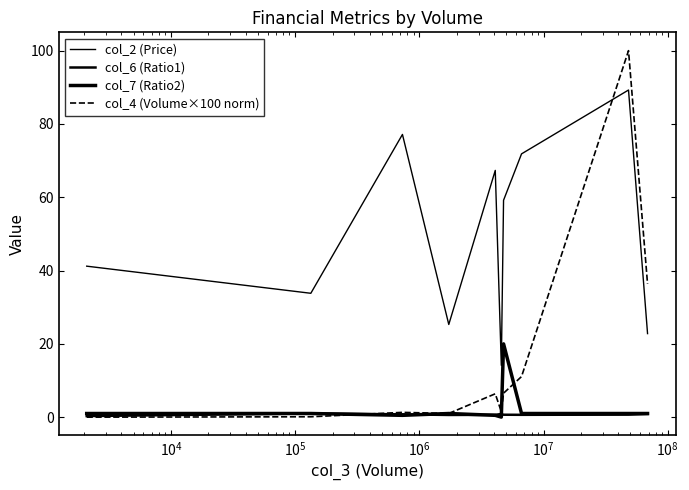

Is this an area chart (filled region under the line)?

No